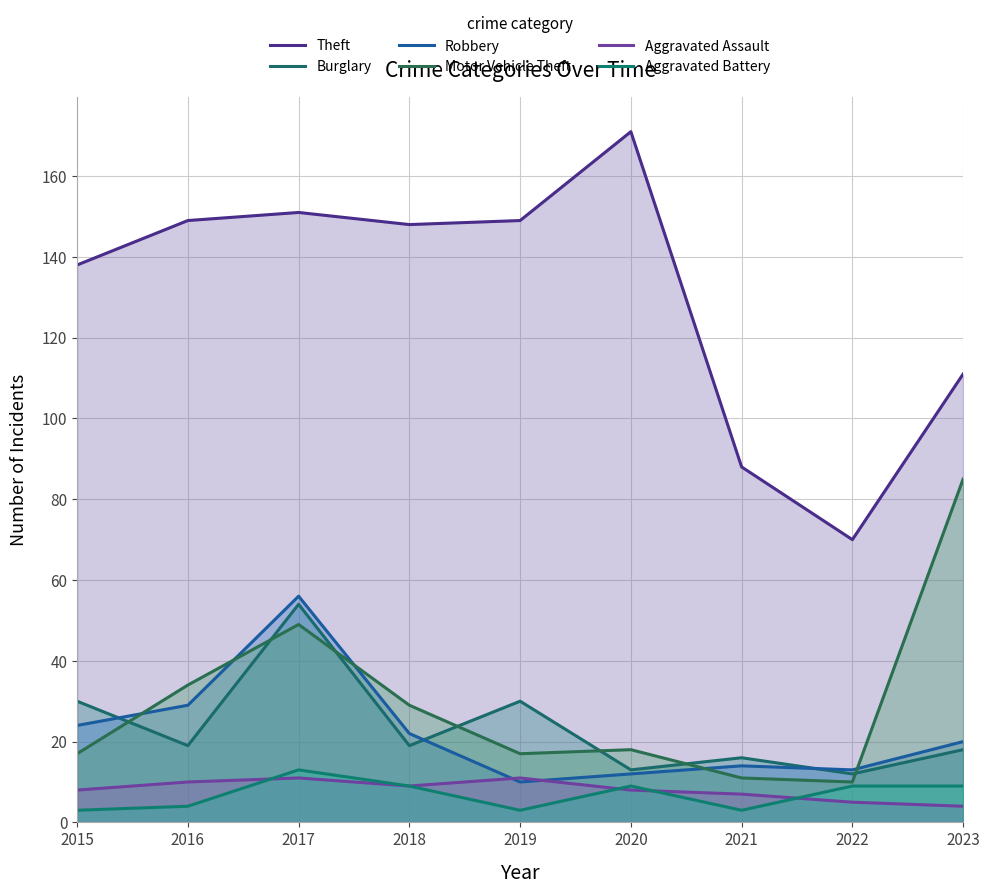

In Motor Vehicle Theft, how many points are lower than both neighbors (excluding endpoints)?

2